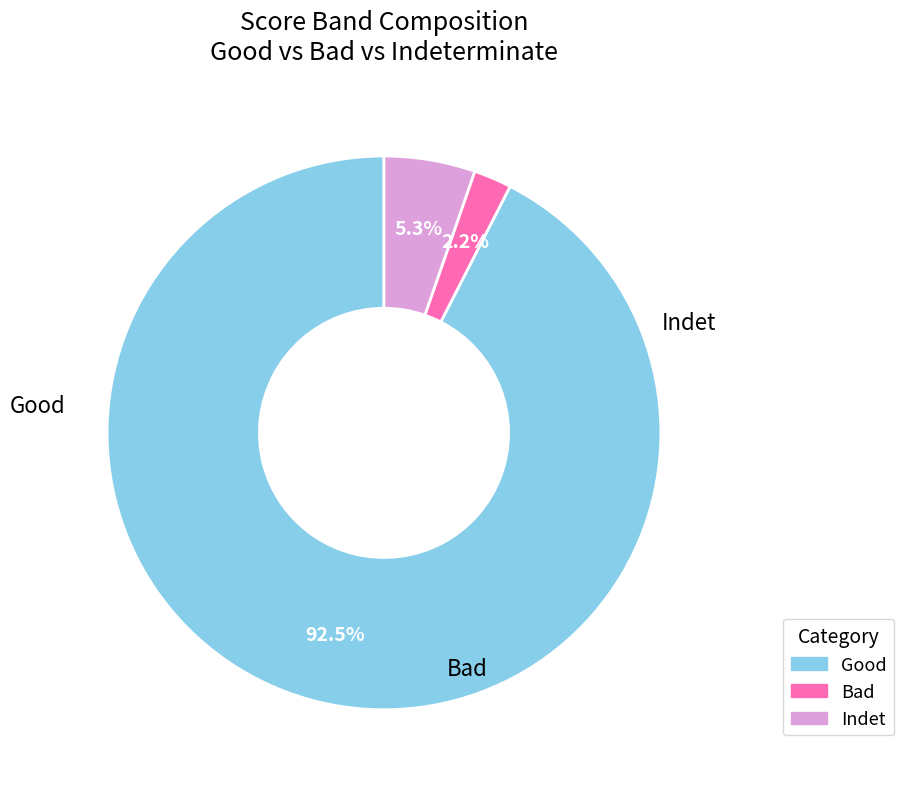

Is there any slice that represents more than half of the pie?

Yes